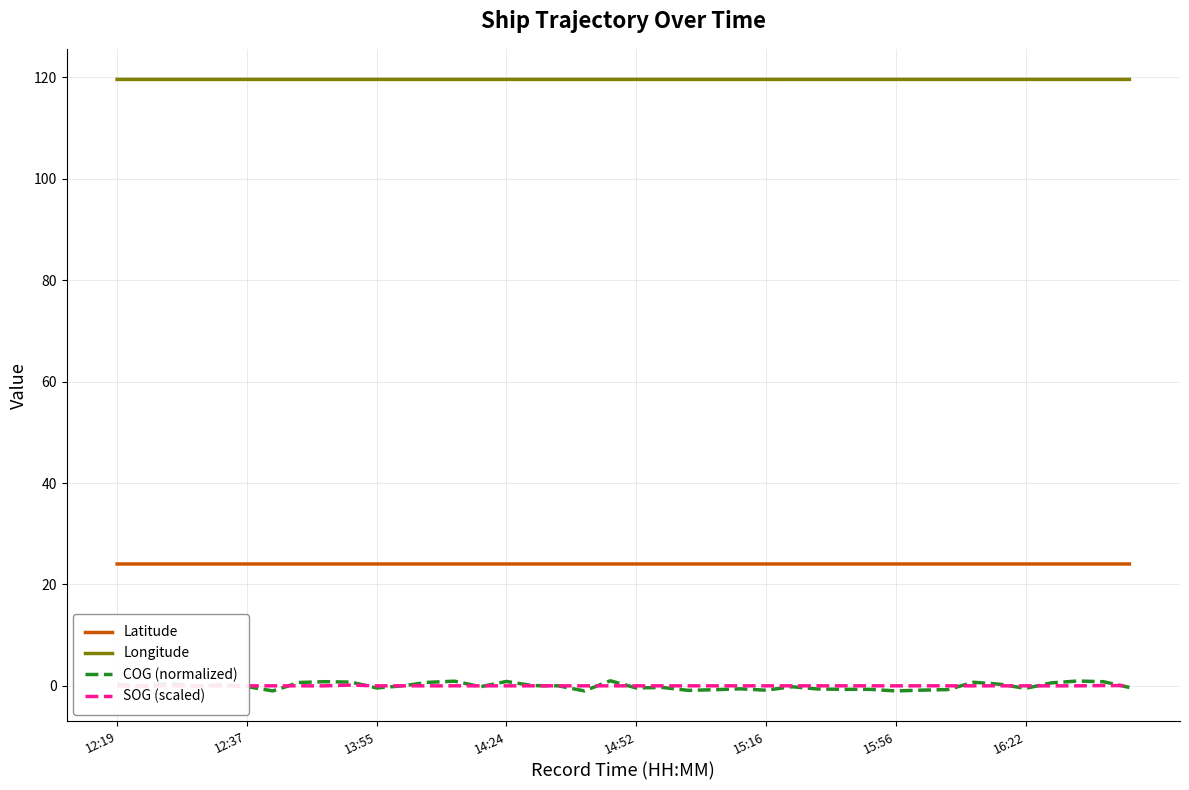

What is the highest value of the Latitude series?

24.0